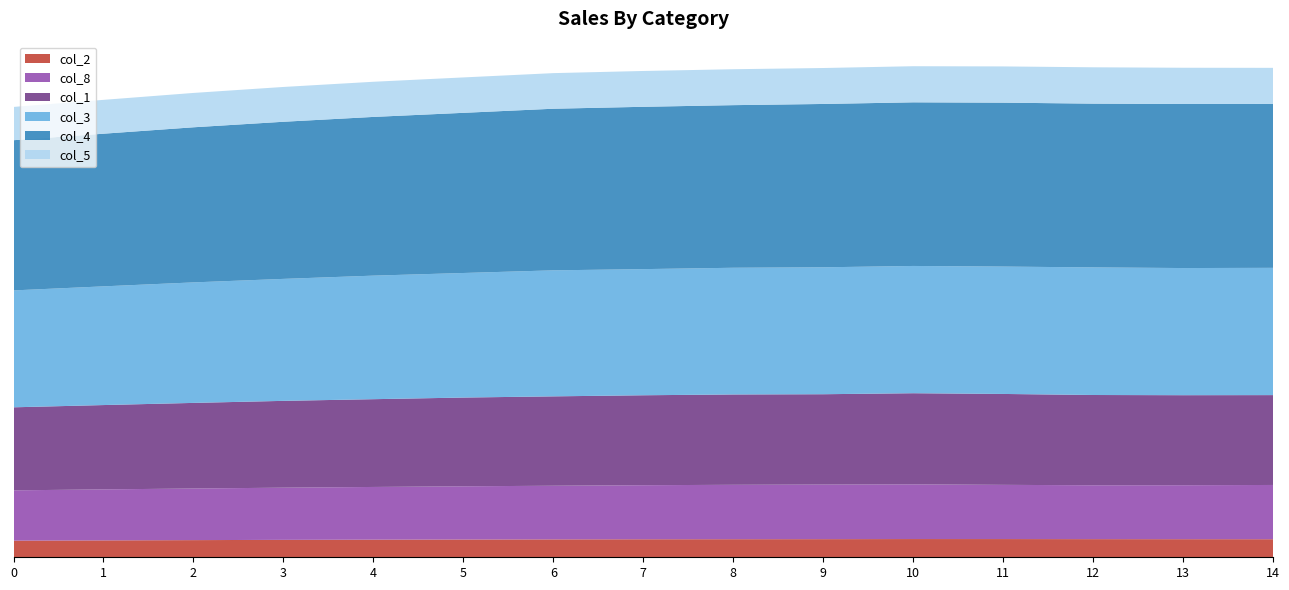

Does the chart have visible grid lines?

No